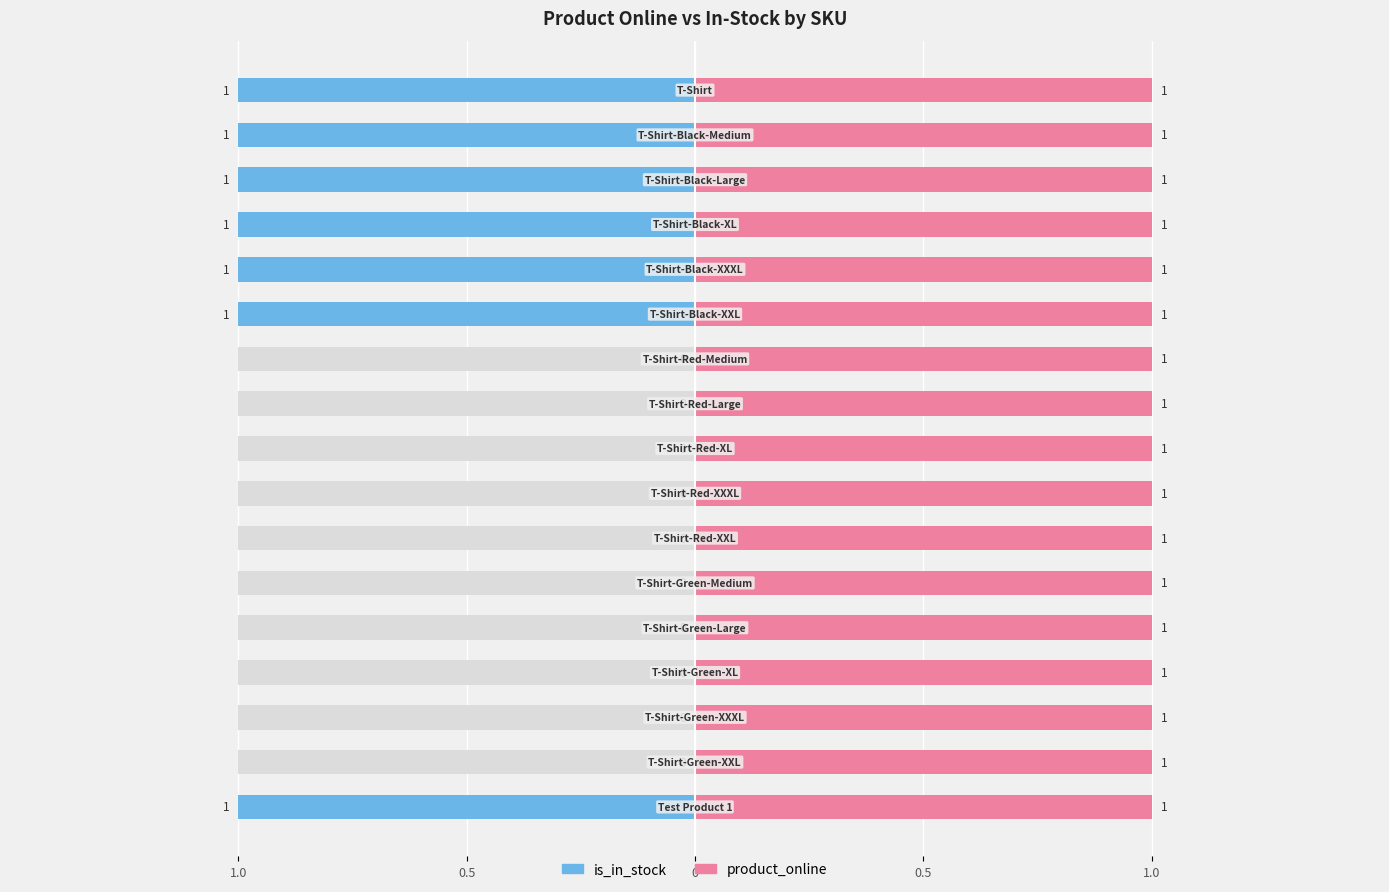

True or false: is_in_stock has a value of 0 at T-Shirt-Red-XXXL.

True